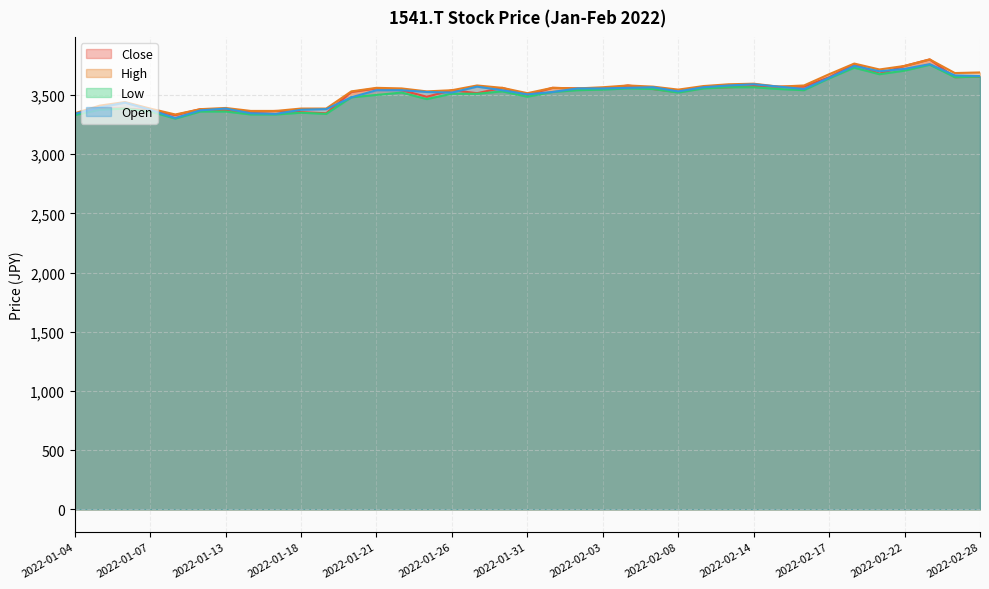

List the series in order of their peak value, lowest first.

Low, Open, Close, High